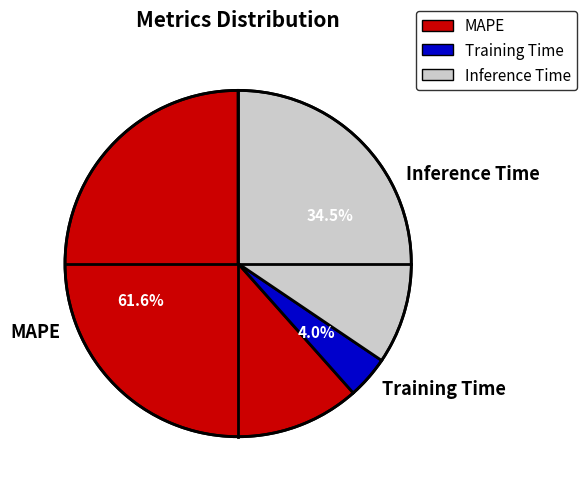

Do Training Time and Inference Time together represent more than half of the pie?

No